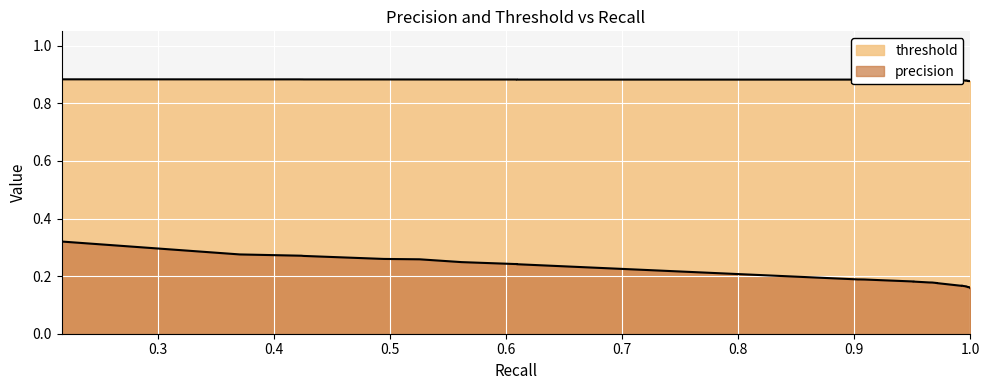

True or false: threshold and precision intersect in this chart.

False